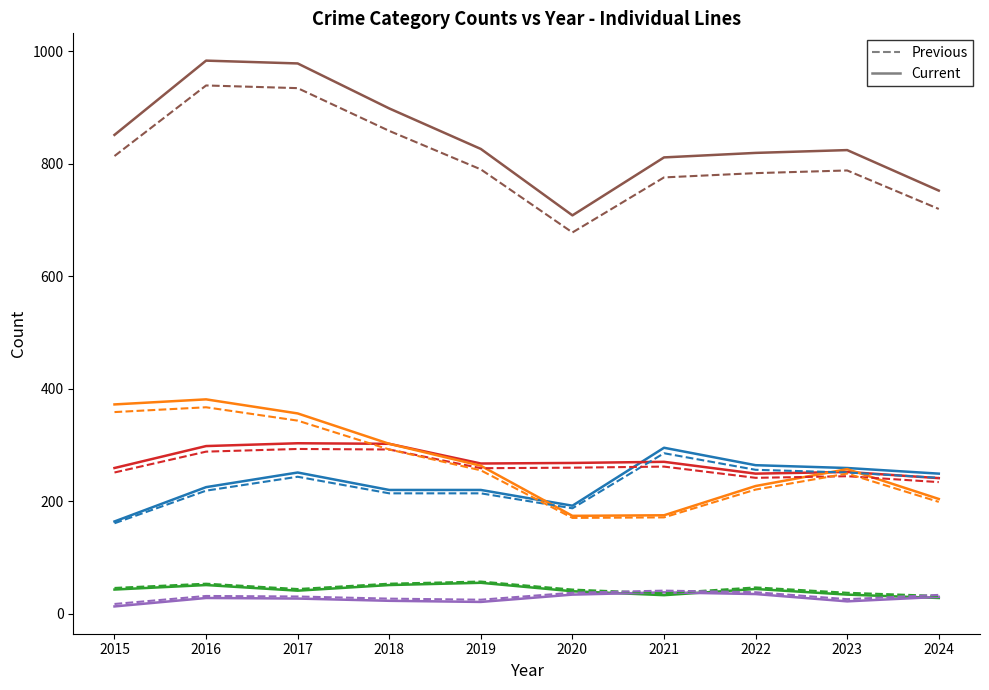

What is the greatest value displayed?

983.0